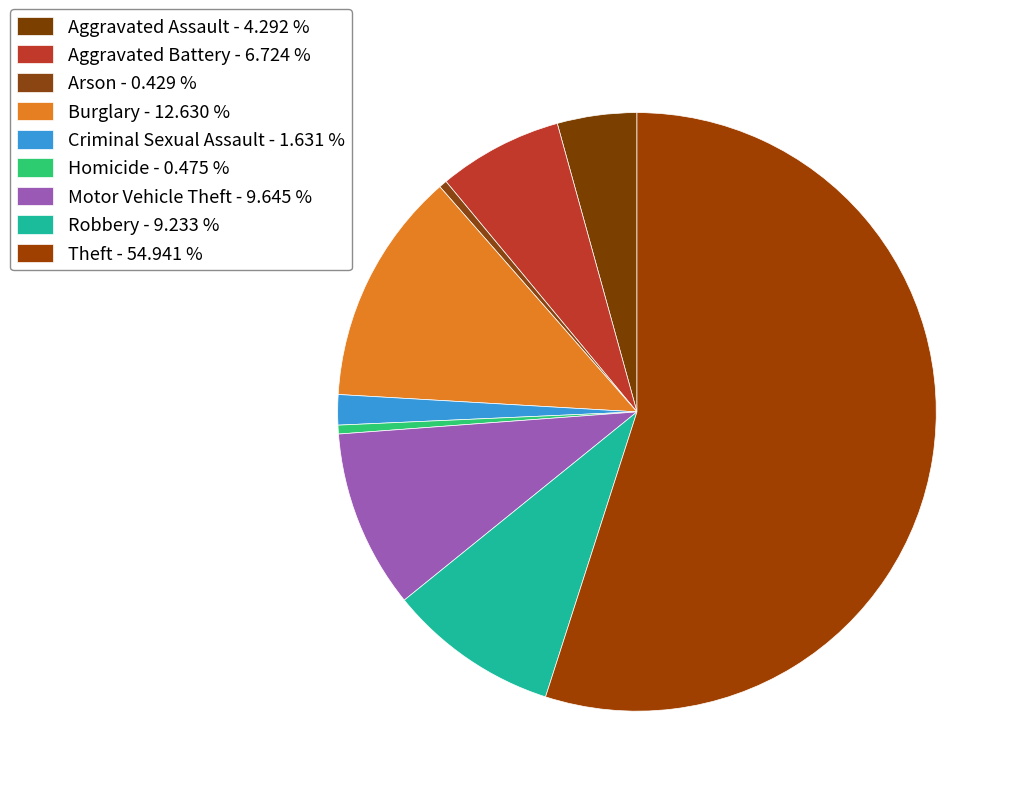

What percentage do Burglary and Arson together represent?

13.1%